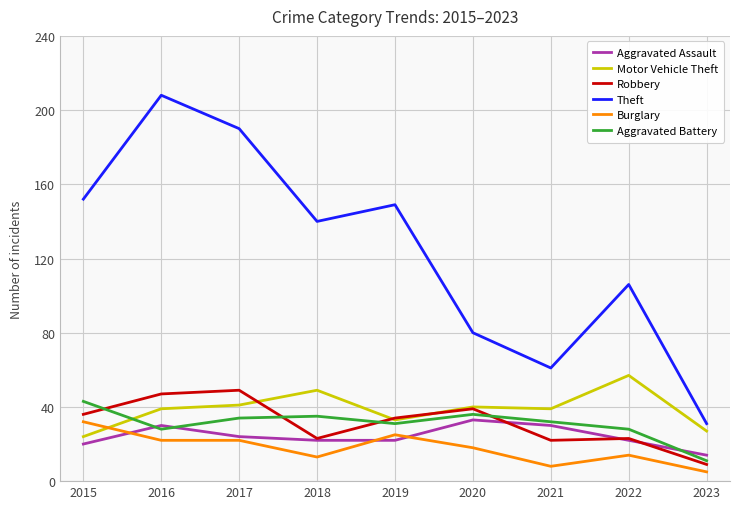

After their last crossing, which series has the higher values: Robbery or Motor Vehicle Theft?

Motor Vehicle Theft